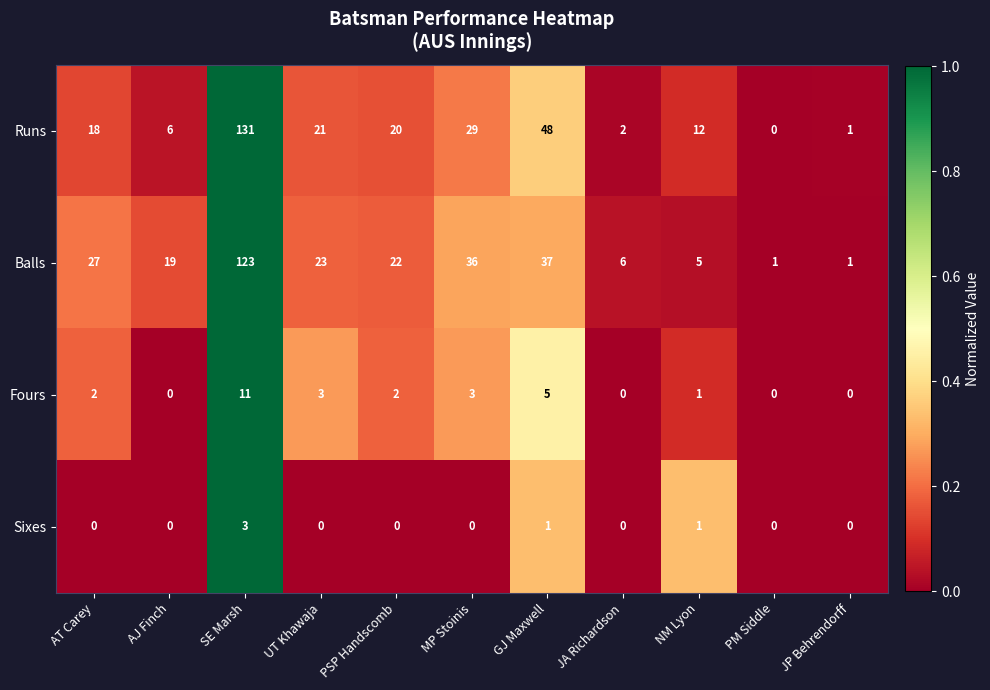

Rank the categories by Runs value from highest to lowest.

SE Marsh, GJ Maxwell, MP Stoinis, UT Khawaja, PSP Handscomb, AT Carey, NM Lyon, AJ Finch, JA Richardson, JP Behrendorff, PM Siddle